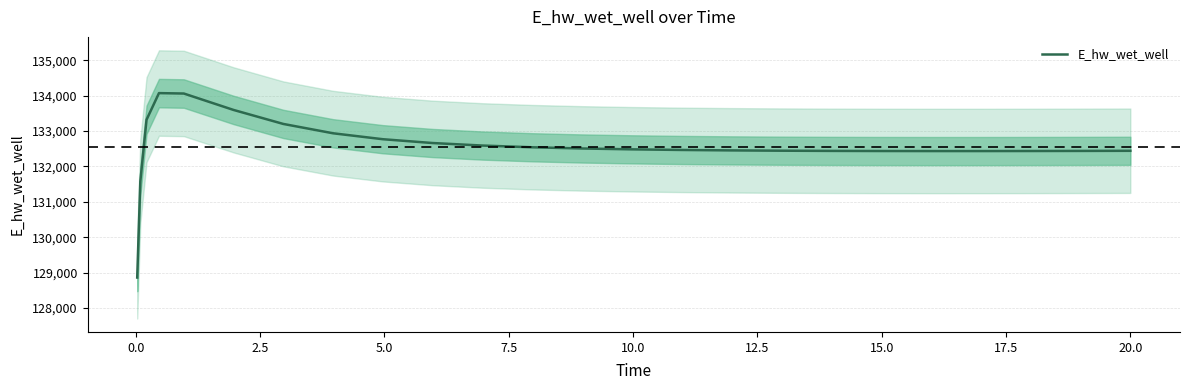

What is the highest value of the E_hw_wet_well series?

134071.3